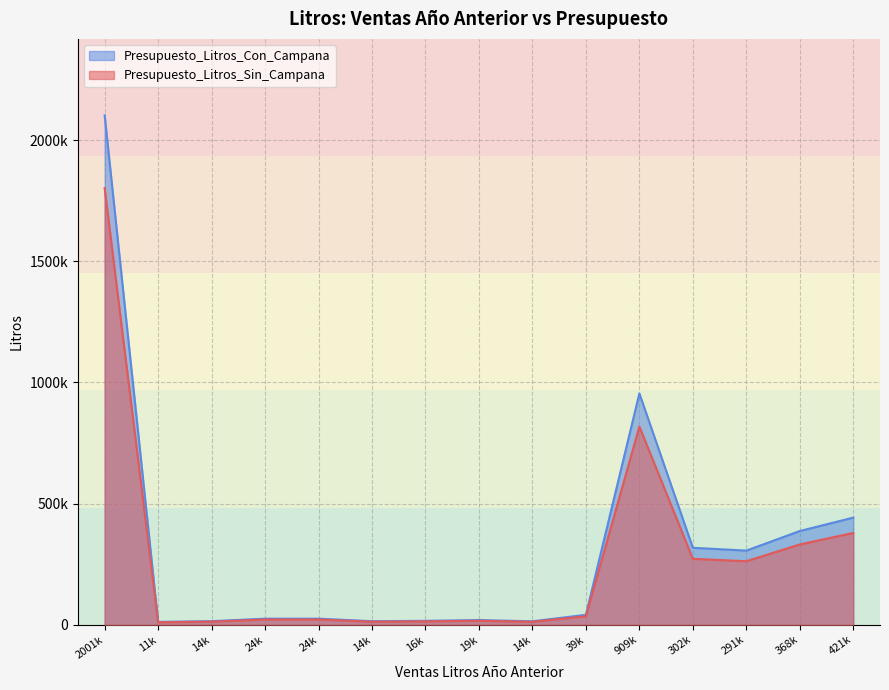

Which series changed the most between 14 and 23?

Presupuesto_Litros_Con_Campana